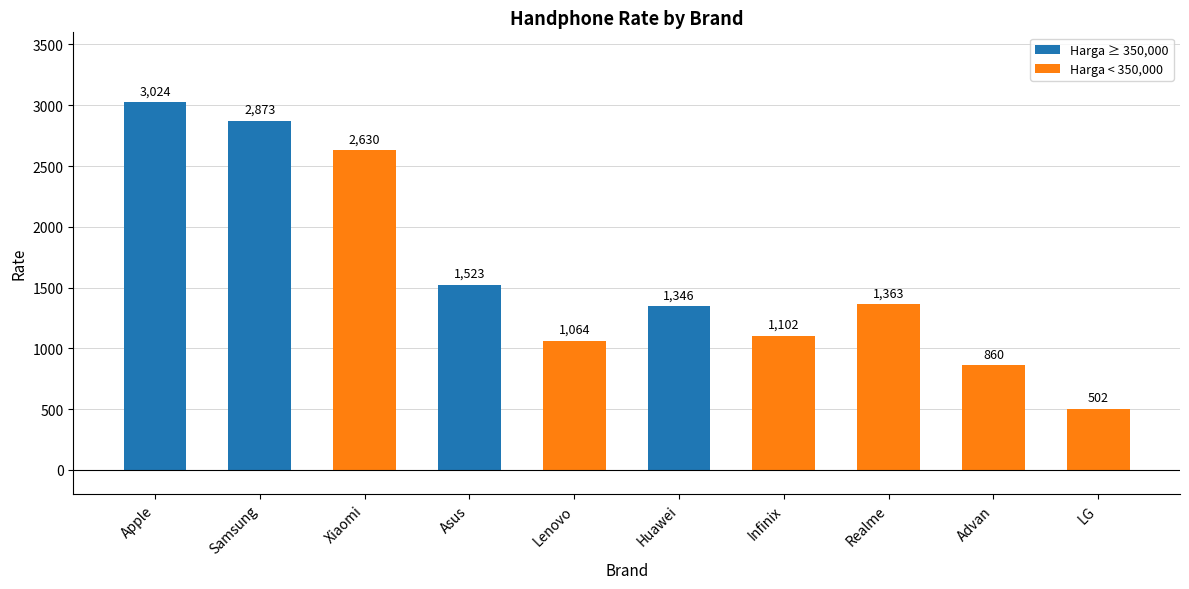

Reading left to right, list all the values displayed in this chart.

Apple=3024	Samsung=2873	Xiaomi=2630	Asus=1523	Lenovo=1064	Huawei=1346	Infinix=1102	Realme=1363	Advan=860	LG=502